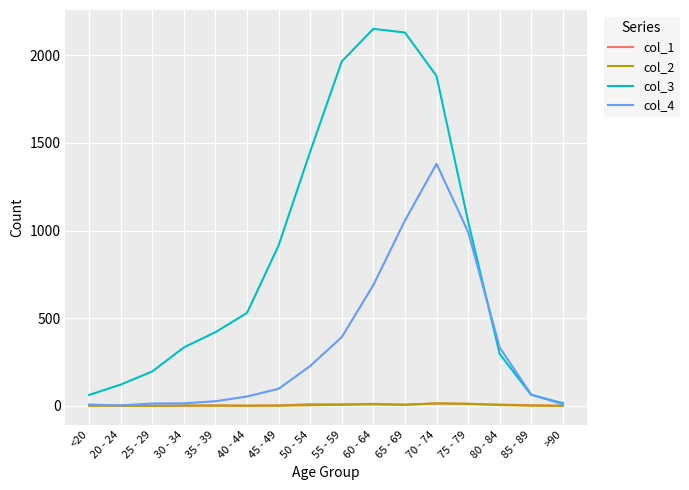

The value of col_1 at >90 is 0. True or false?

True